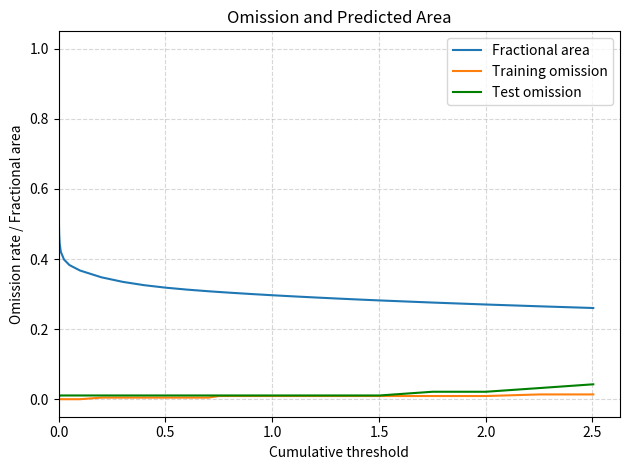

True or false: Training omission and Fractional area cross at least once.

False